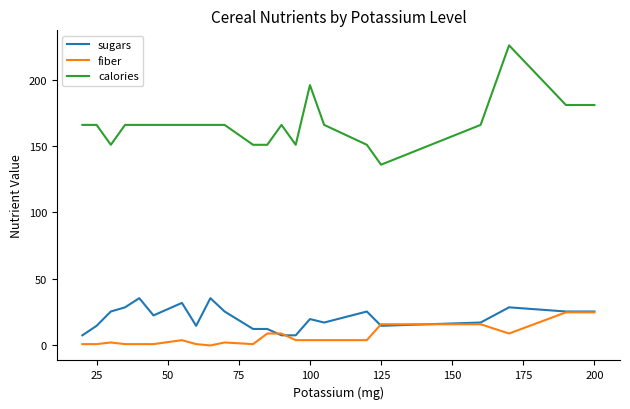

What is the sum of all sugars values?

447.8